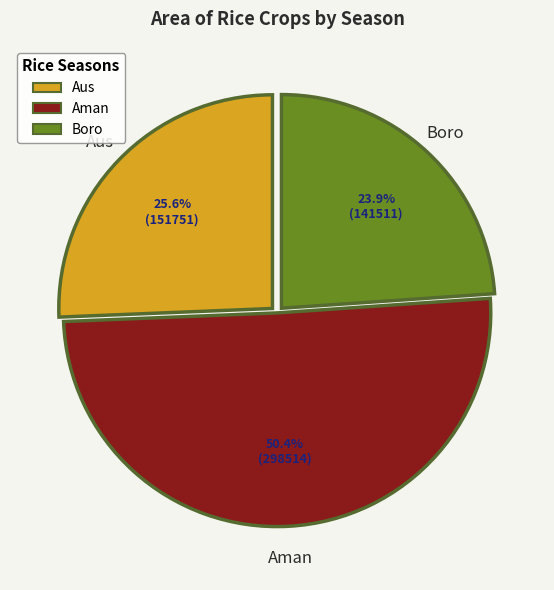

Approximately how many times larger is the value at Aus compared to Boro?

1.1